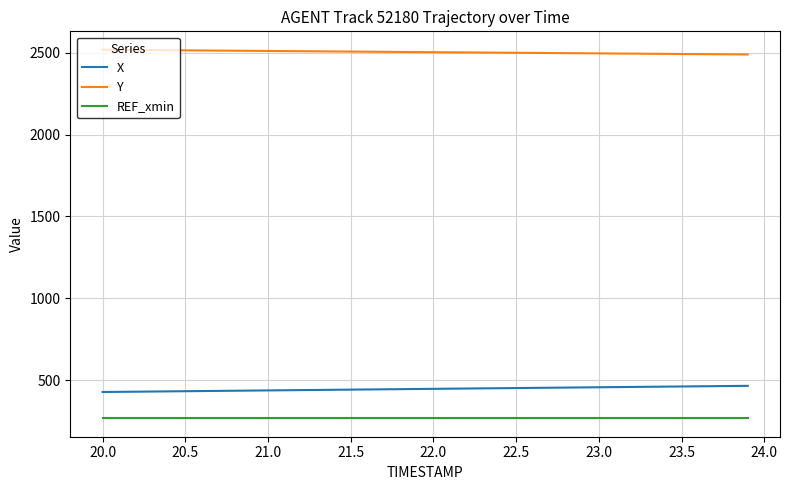

Rank the series by their maximum value, from highest to lowest.

Y, X, REF_xmin